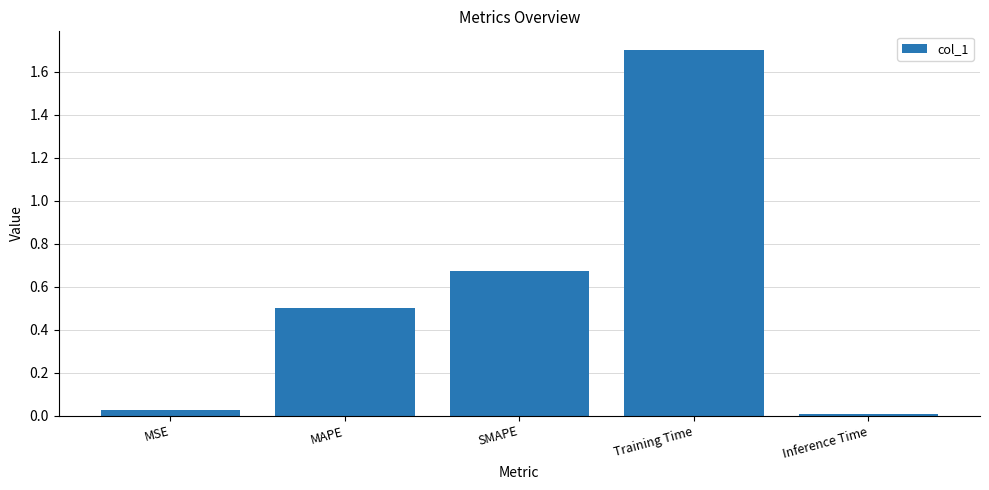

The chart shows a value of 0.0 at MSE. True or false?

True